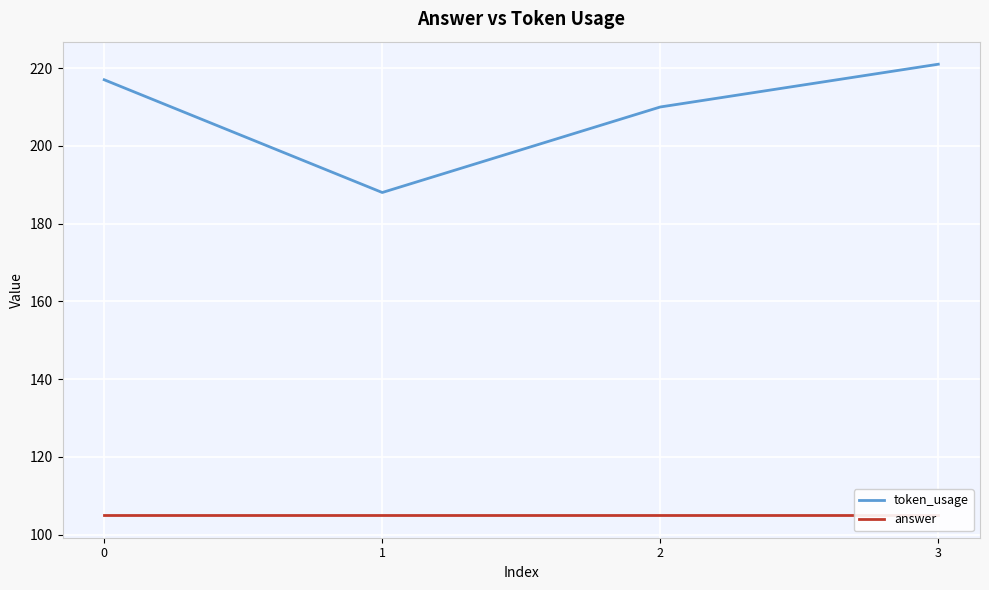

What is the total value across all series at 1?

293